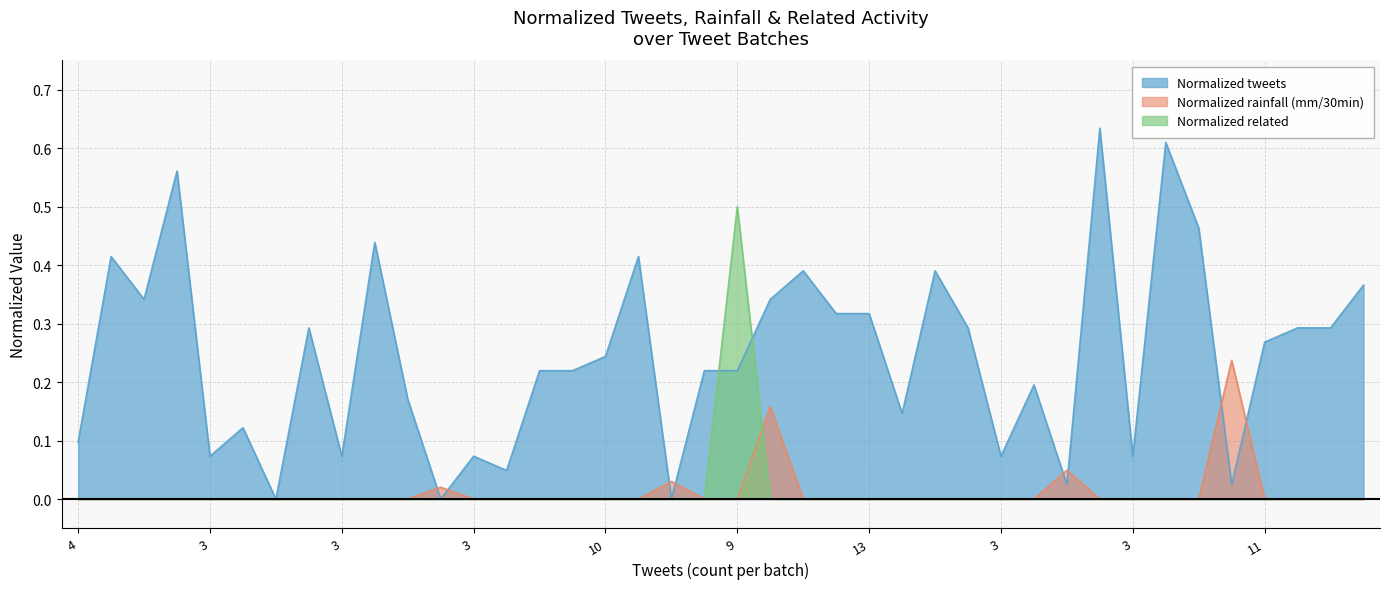

The Normalized rainfall (mm/30min) series shows 0.0 at 19. True or false?

True